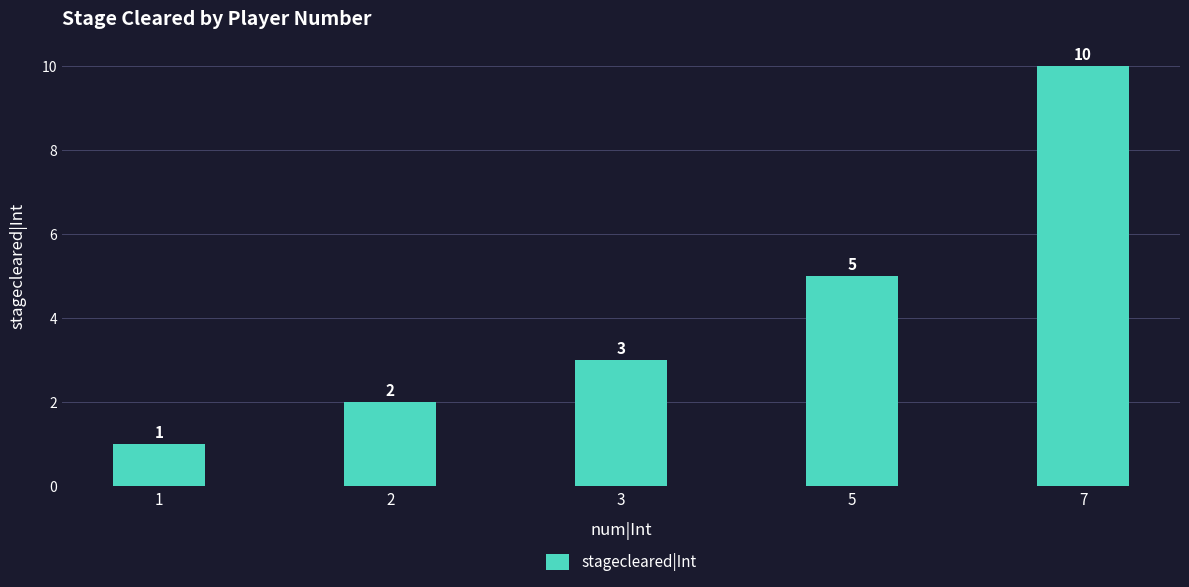

Which label corresponds to the smallest value in the chart?

1